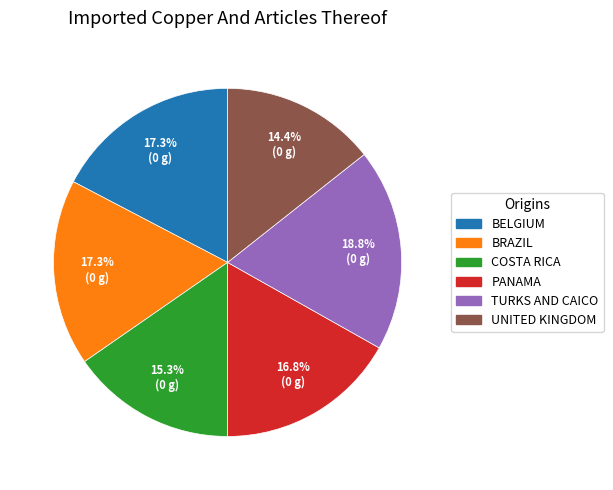

Does any single category account for the majority?

No